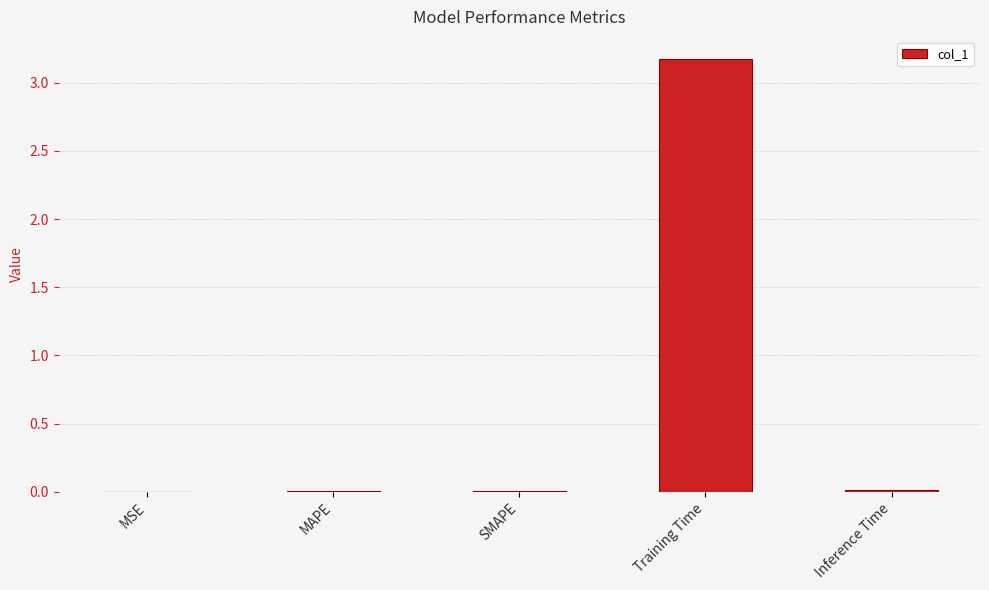

The value at Training Time is 0.9. True or false?

False